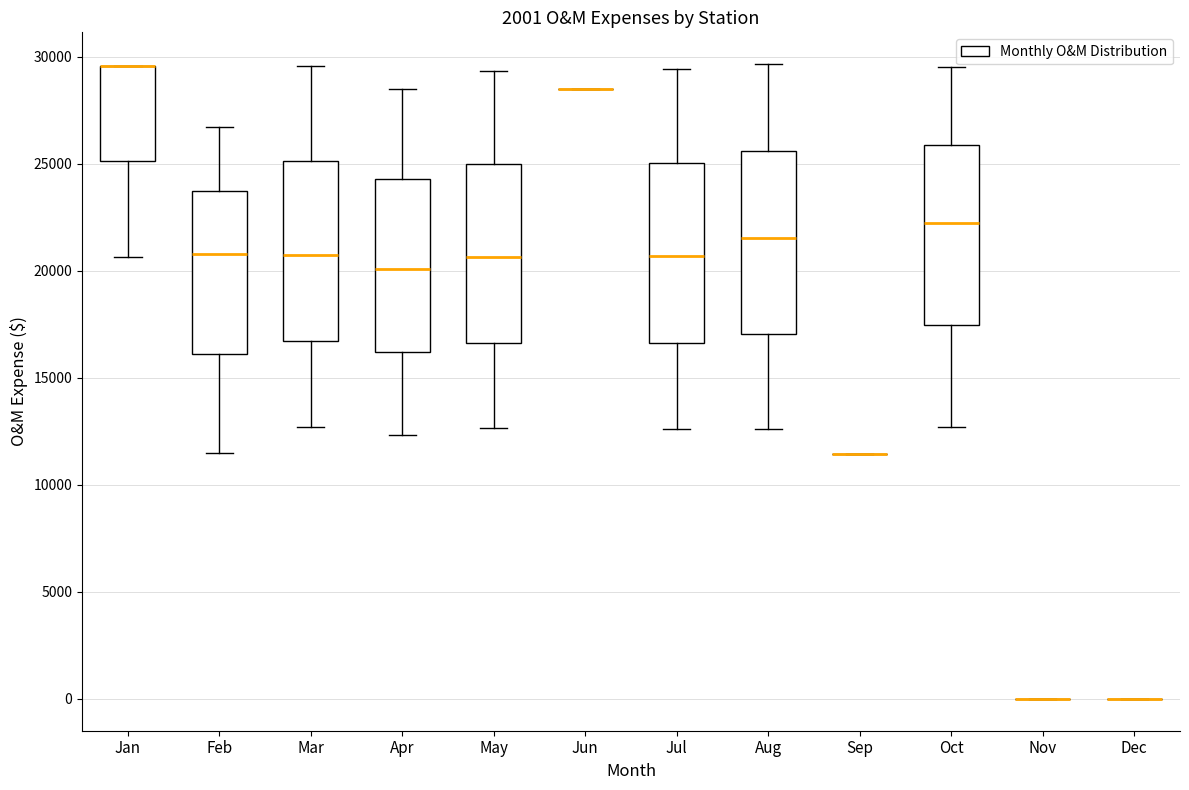

Reading left to right, read every box against the y-axis: the position of its median line, the range the box covers, and the ends of its whiskers. The values are not printed on the chart, so give them approximately, as read against the axis.

Jan: median 29500 (drawn on the box's upper edge), box 25000 to 29500, whiskers 20500 to 29500
Feb: median 21000, box 16000 to 24000, whiskers 11500 to 26500
Mar: median 20500, box 16500 to 25000, whiskers 12500 to 29500
Apr: median 20000, box 16000 to 24500, whiskers 12500 to 28500
May: median 20500, box 16500 to 25000, whiskers 12500 to 29500
Jun: box collapsed to a line at 28500, whiskers 28500 to 28500
Jul: median 20500, box 16500 to 25000, whiskers 12500 to 29500
Aug: median 21500, box 17000 to 25500, whiskers 12500 to 29500
Sep: box collapsed to a line at 11500, whiskers 11500 to 11500
Oct: median 22500, box 17500 to 26000, whiskers 12500 to 29500
Nov: box collapsed to a line at 0, whiskers 0 to 0
Dec: box collapsed to a line at 0, whiskers 0 to 0